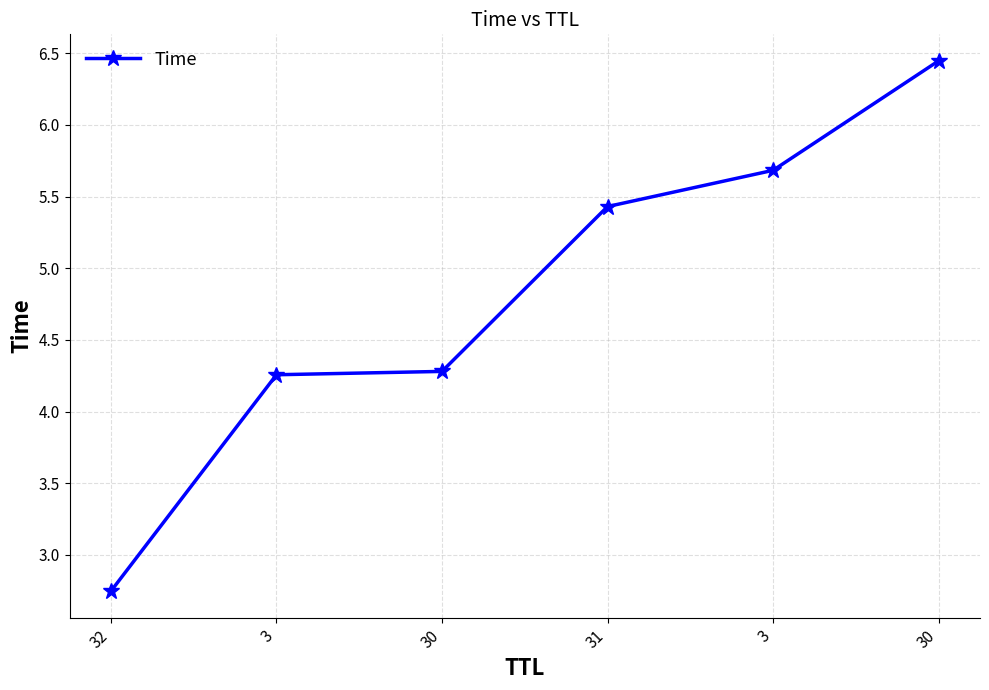

What is the difference between the second highest and second lowest values?

1.4